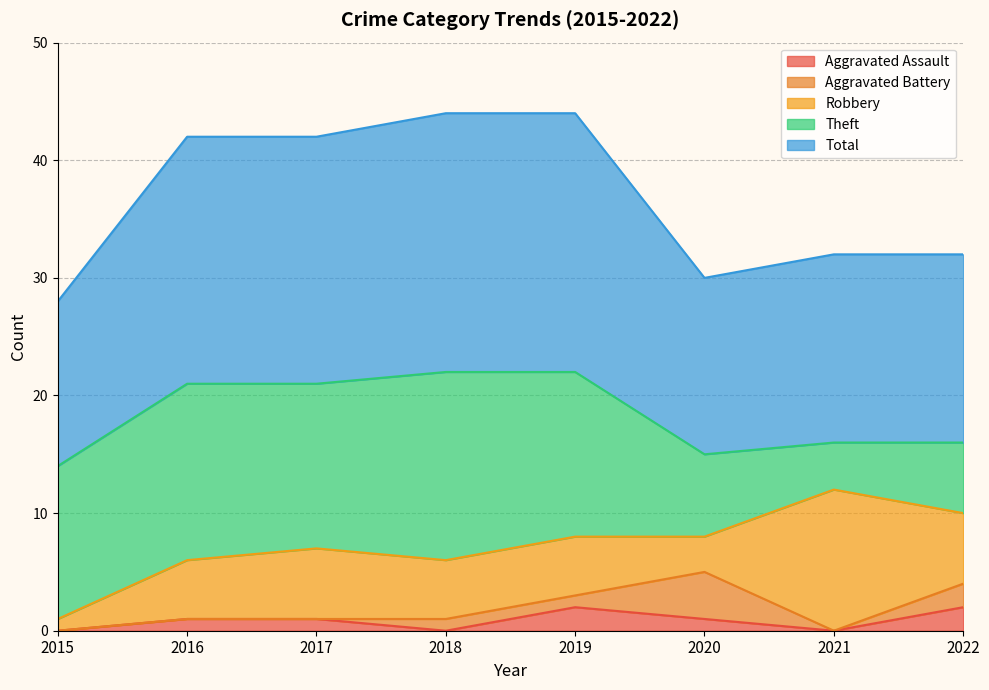

List the series in order of their peak value, lowest first.

Aggravated Assault, Aggravated Battery, Robbery, Theft, Total